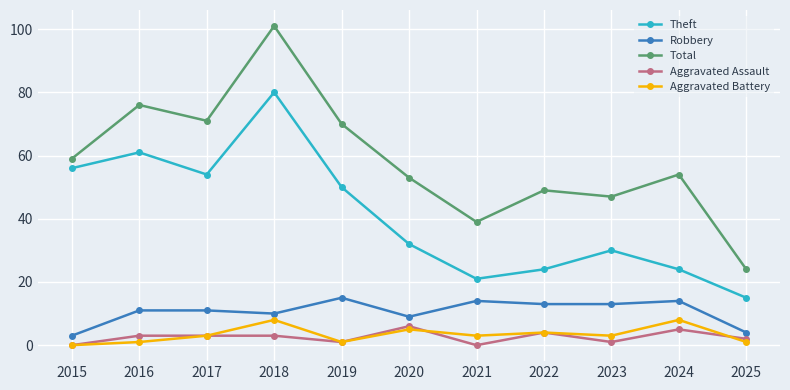

Is it true that Theft equals 54 at 2017?

True